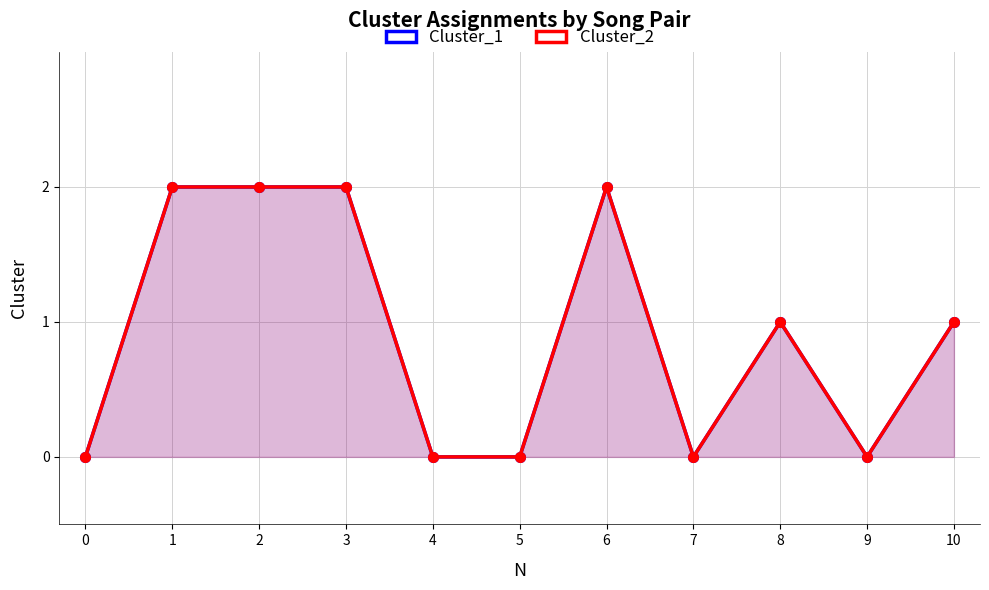

At which category is the sum across all series the highest?

1